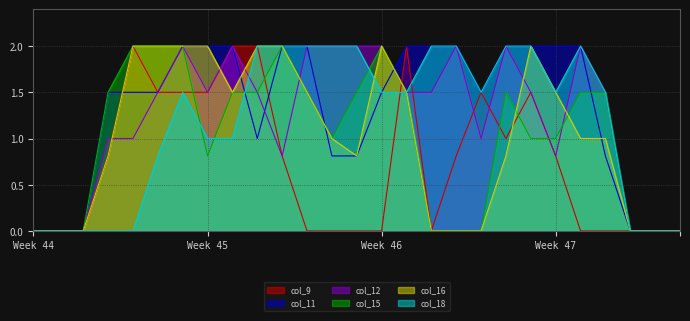

What are all the series names shown in the legend?

col_9, col_11, col_12, col_15, col_16, col_18